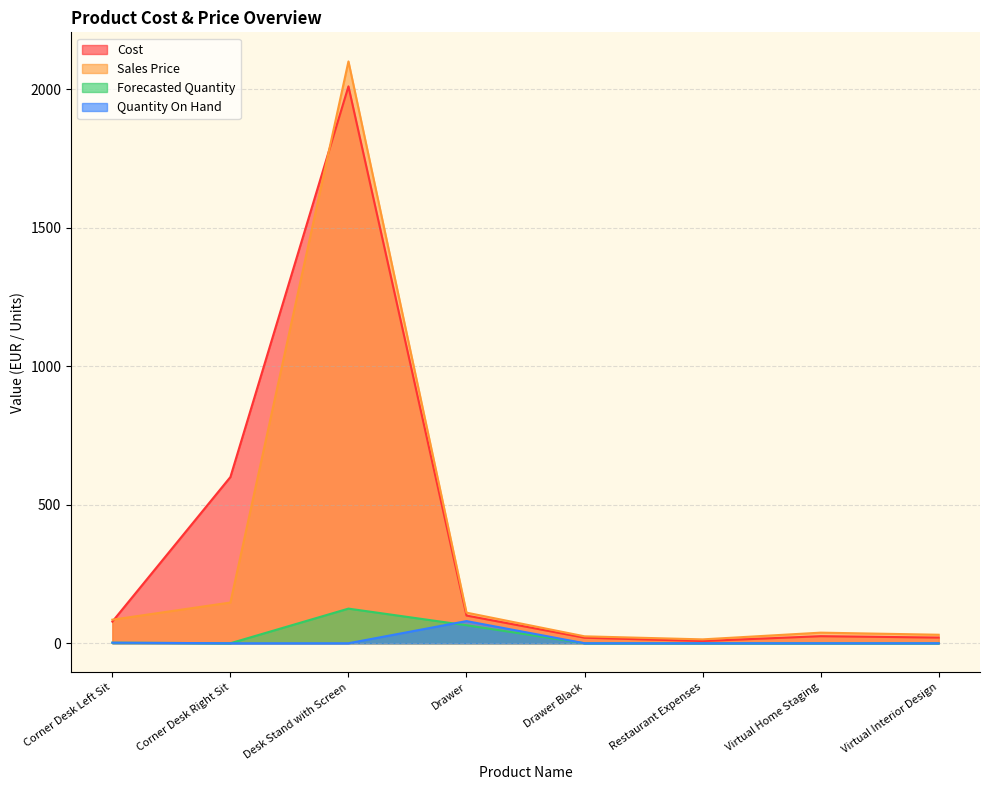

Which category has the highest value in the Quantity On Hand series?

Drawer